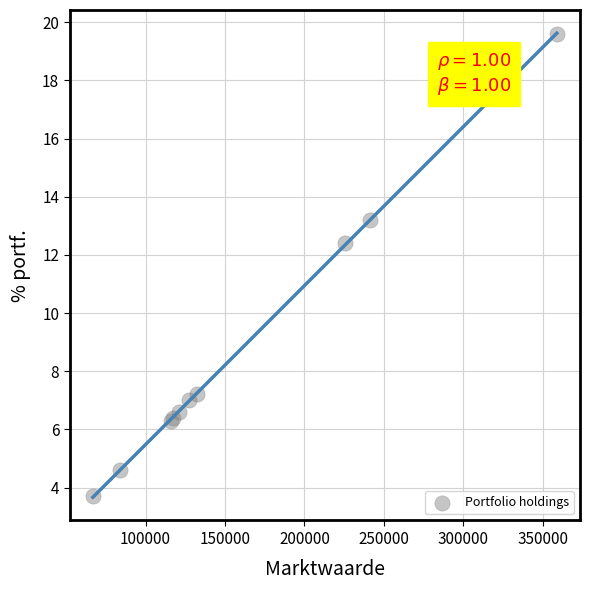

What Y value in the scatter plot is closest to 11?

12.4